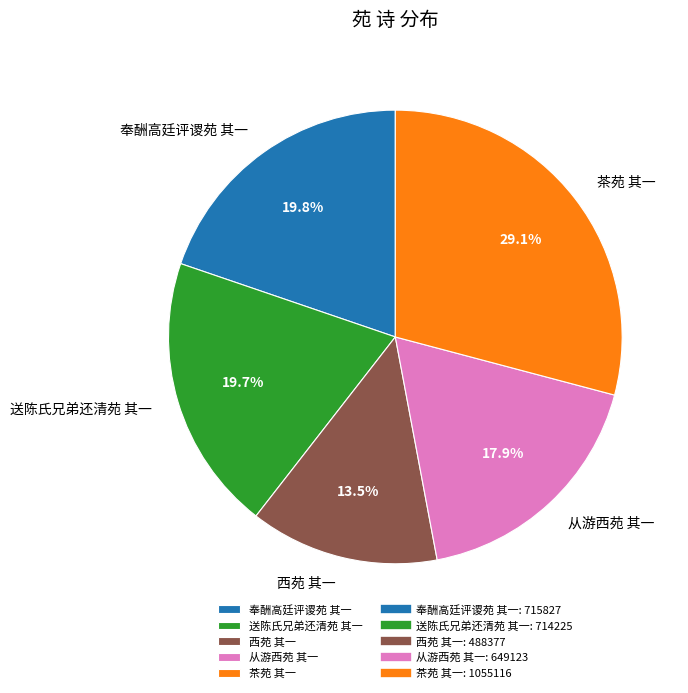

How many slices are in this pie chart?

5